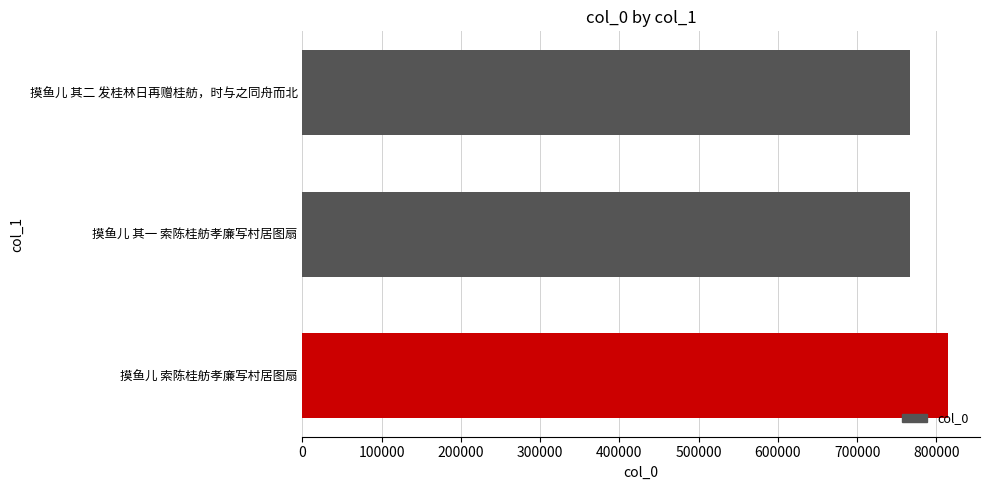

What is the average value?

782337